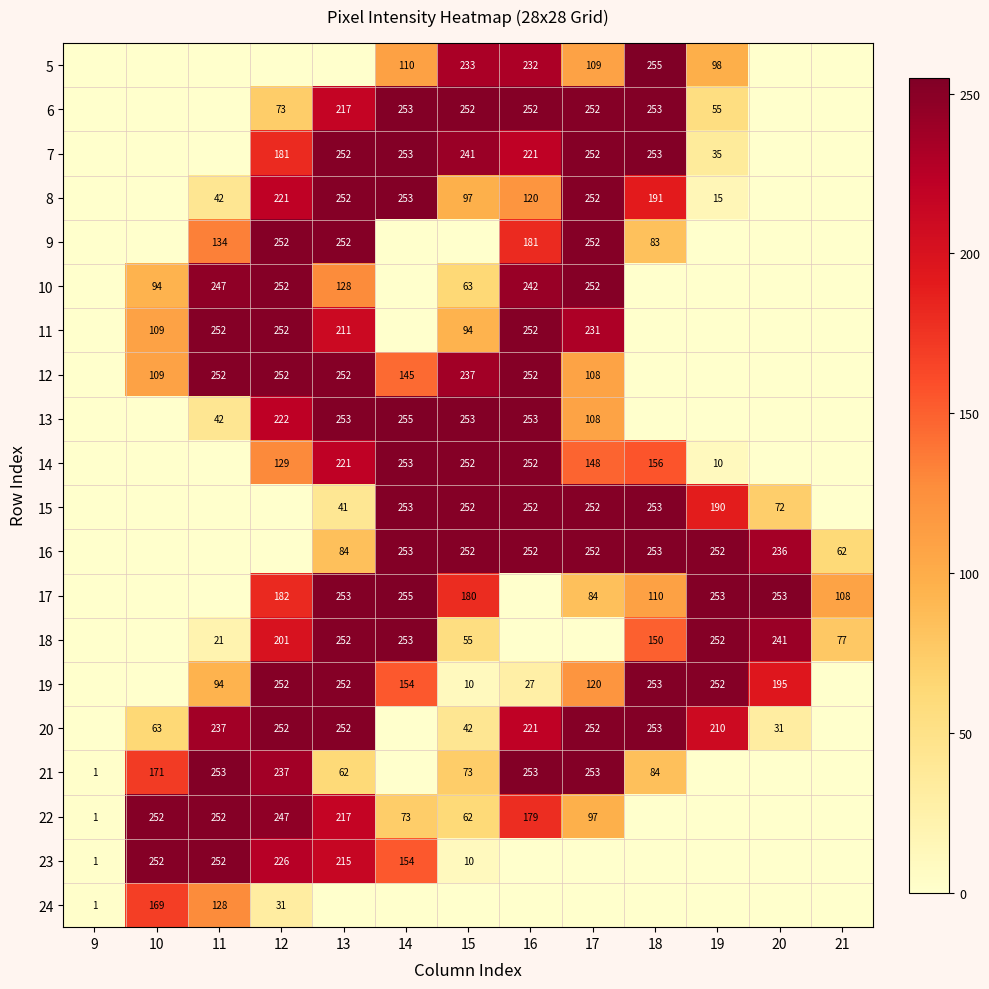

Is the value of 18 at 20 greater than the value of 6 at 16?

No